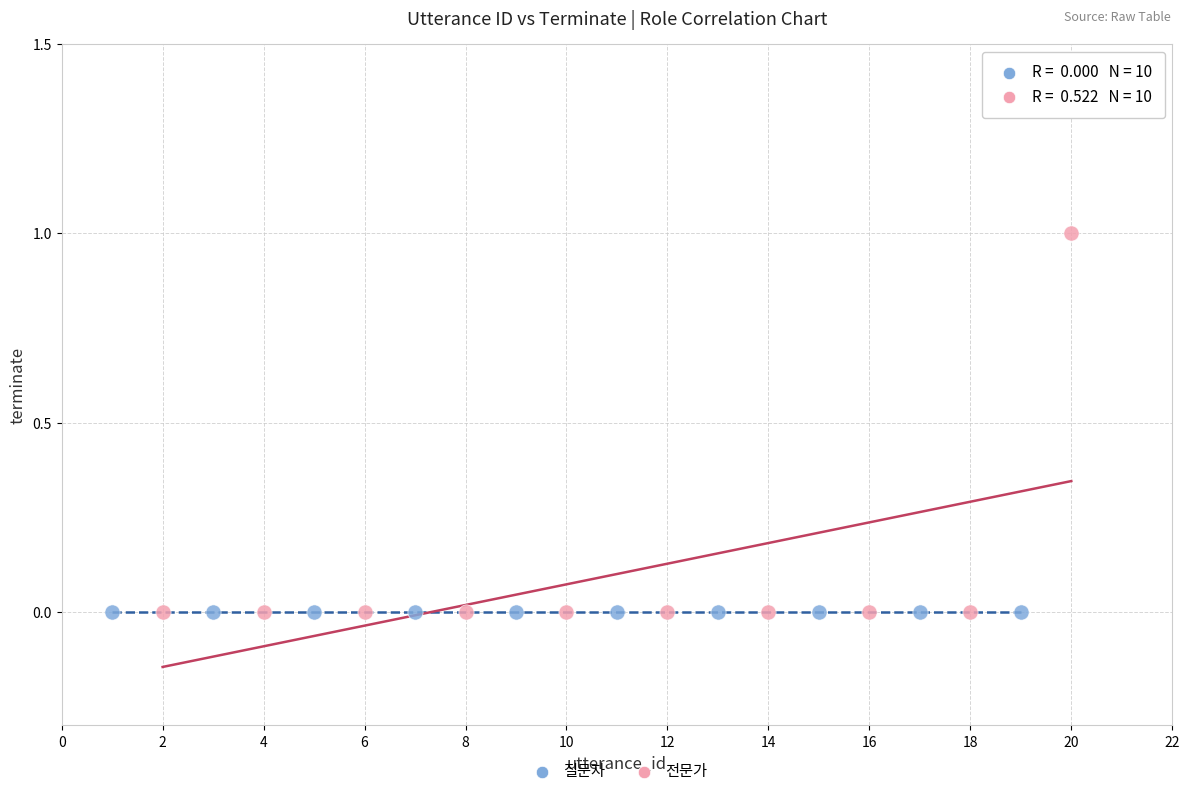

Which series reaches the maximum Y coordinate?

전문가